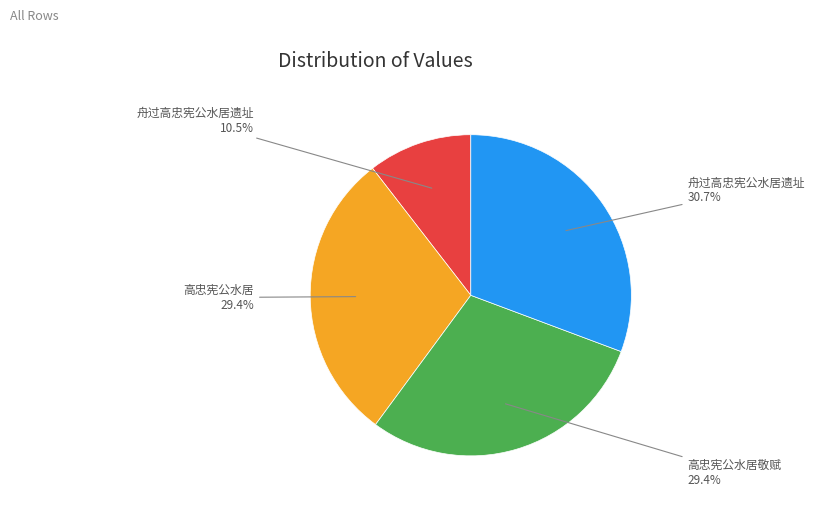

Does any single category account for the majority?

No